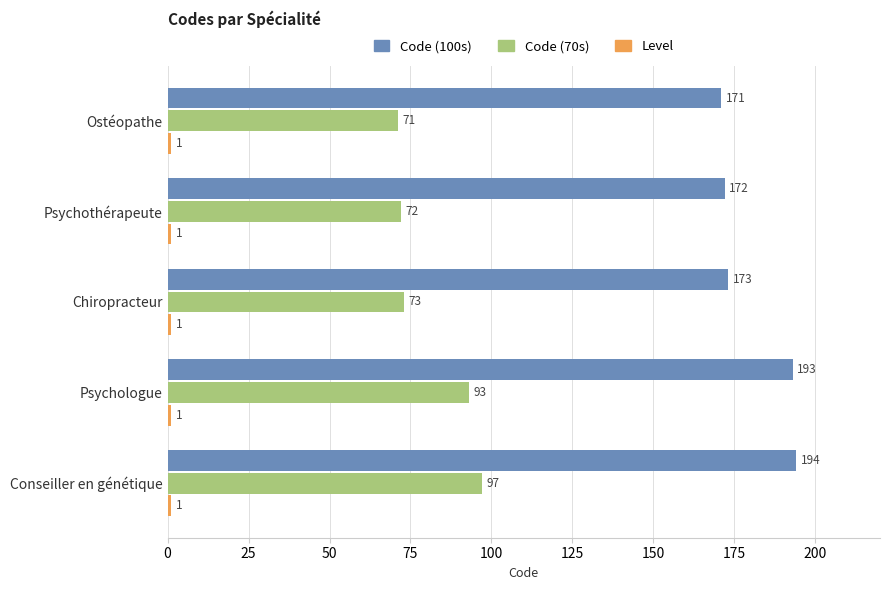

Where is Code (100s) nearest to the value 182?

Chiropracteur